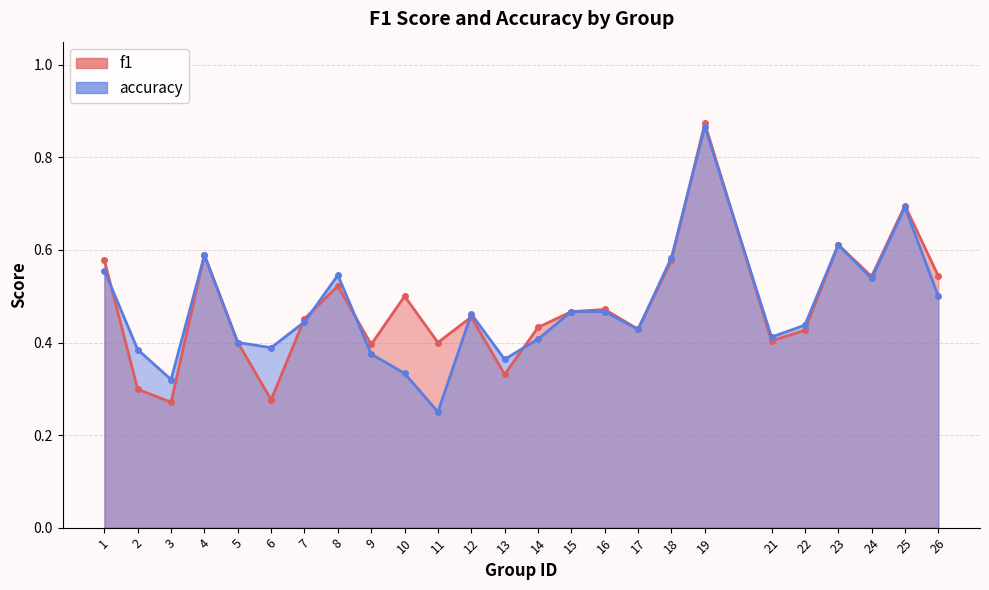

What is the total value across all series at 19?

1.7